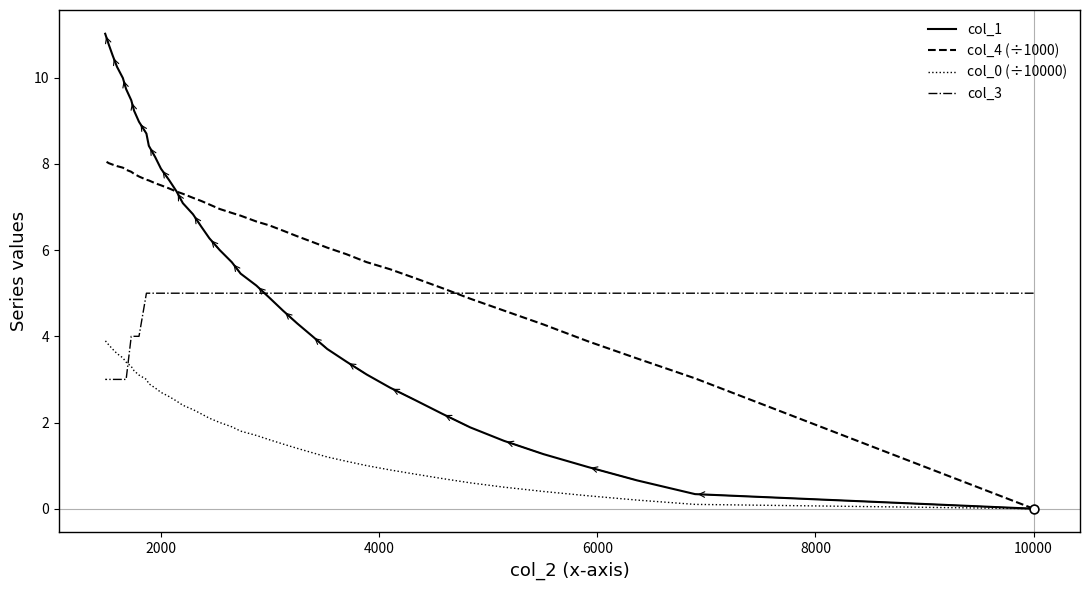

Which series has the largest total across all categories?

col_4 (÷1000)